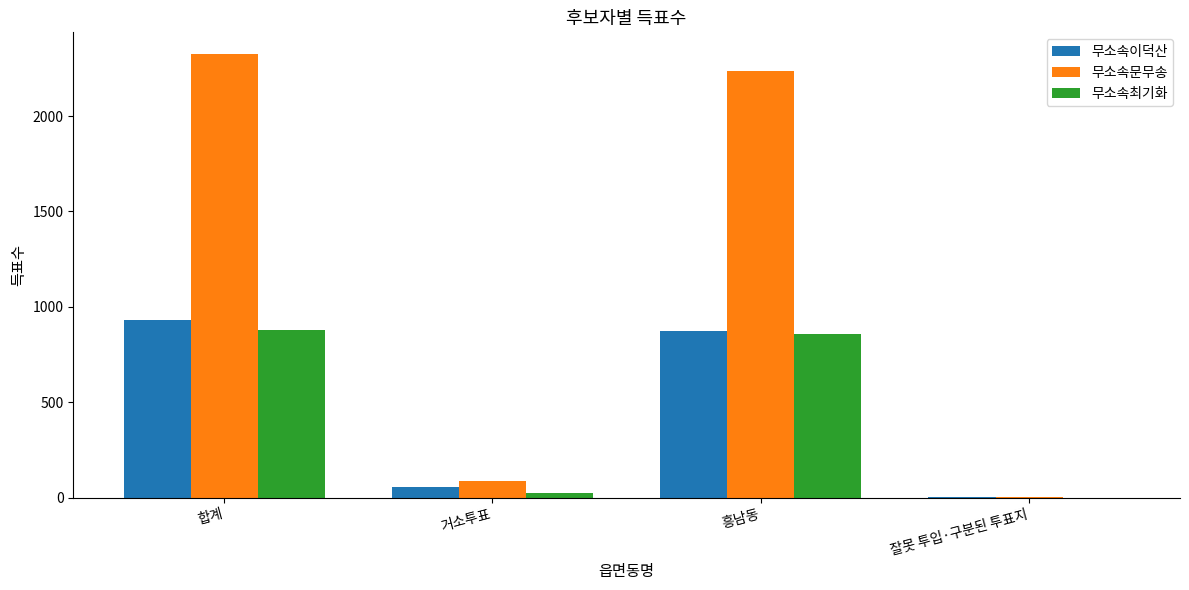

Which series has the largest range (max minus min)?

무소속문무송